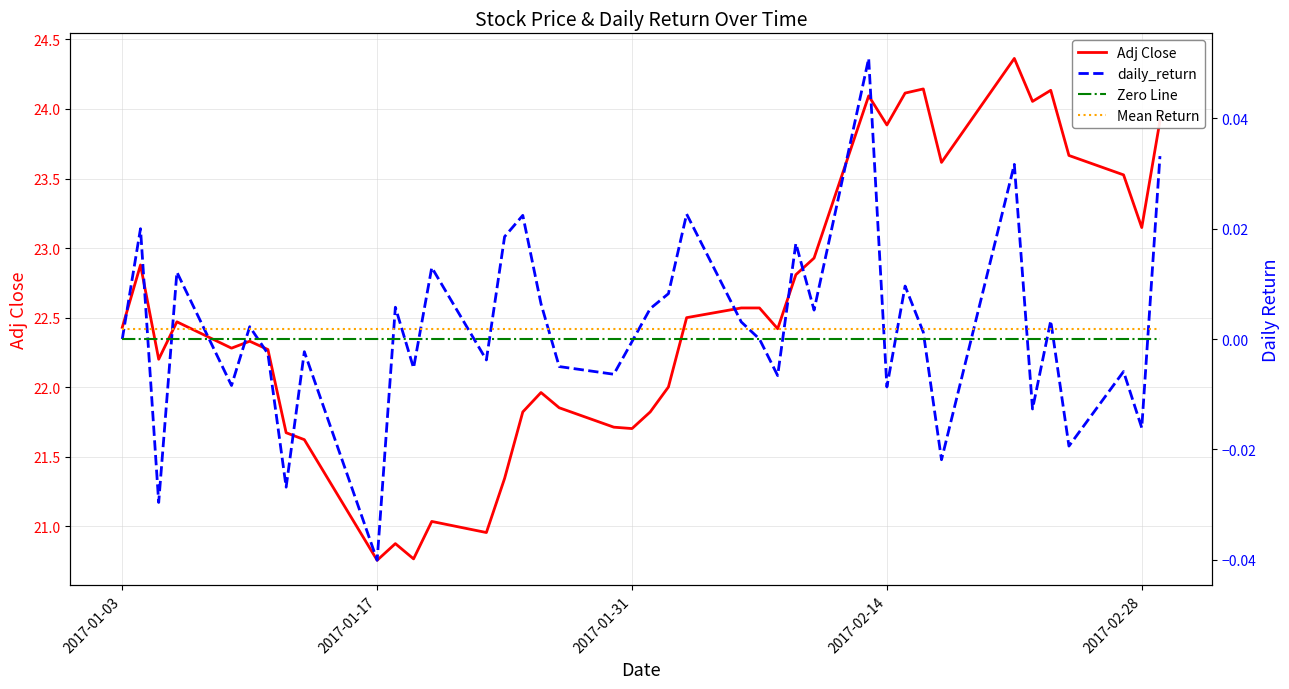

What is the maximum value shown in the chart?

24.4